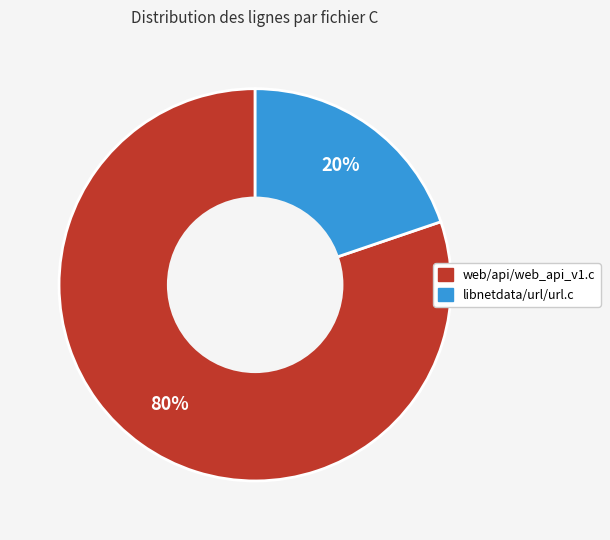

How many segments does this pie chart have?

2